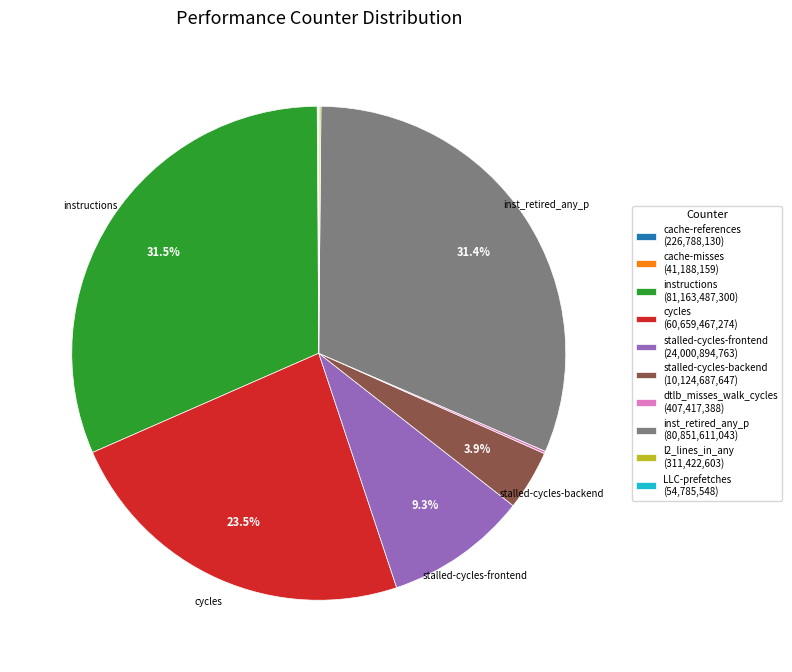

Do inst_retired_any_p (80,851,611,043) and stalled-cycles-backend (10,124,687,647) together represent more than half of the pie?

No